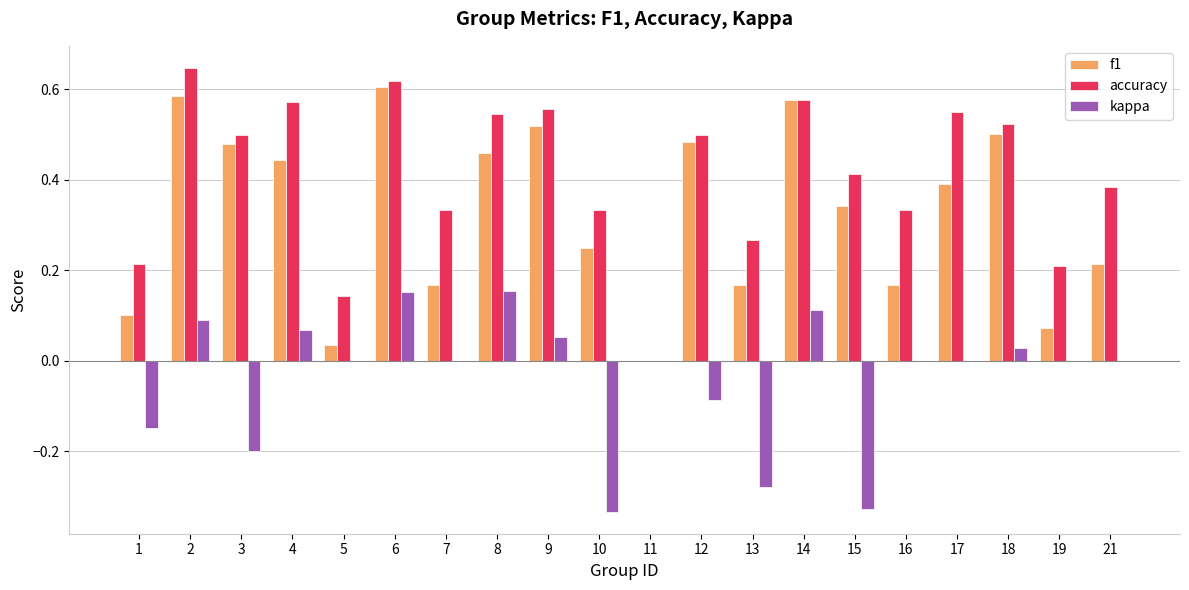

What is the total value across all series at 8?

1.2